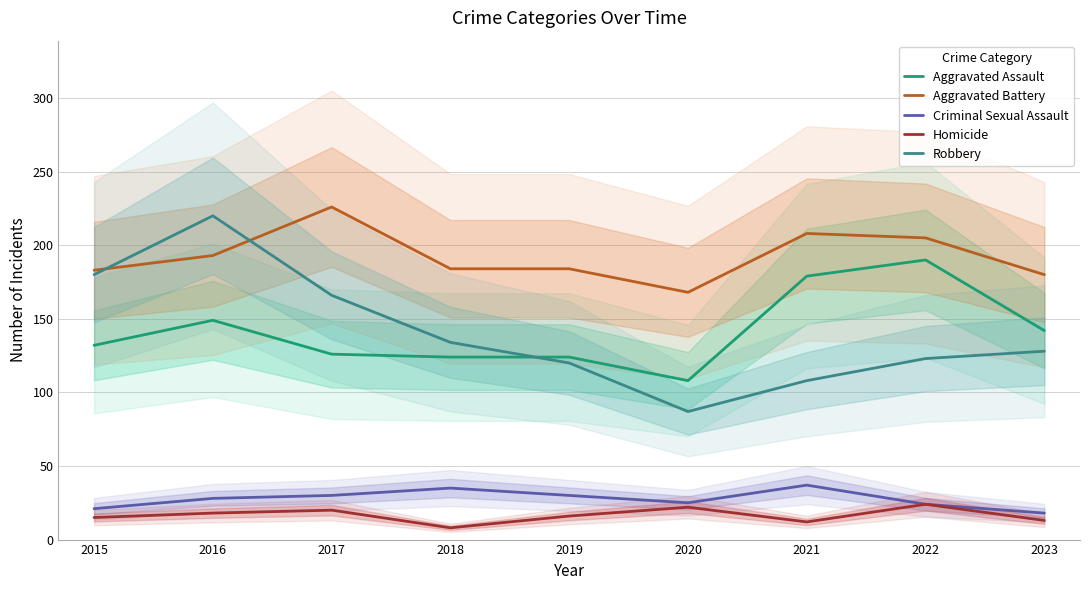

At which label does Homicide reach its peak?

2022